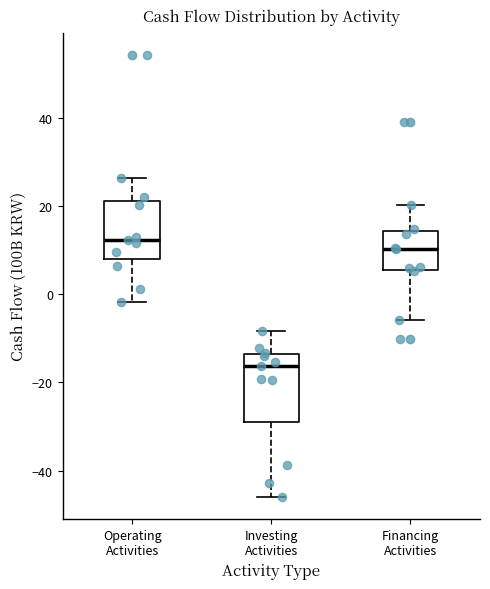

Reading left to right, read every box against the y-axis: the position of its median line, the range the box covers, and the ends of its whiskers. The values are not printed on the chart, so give them approximately, as read against the axis.

Operating Activities: median 12, box 8 to 22, whiskers -2 to 26
Investing Activities: median -16, box -30 to -14, whiskers -46 to -8
Financing Activities: median 10, box 6 to 14, whiskers -6 to 20